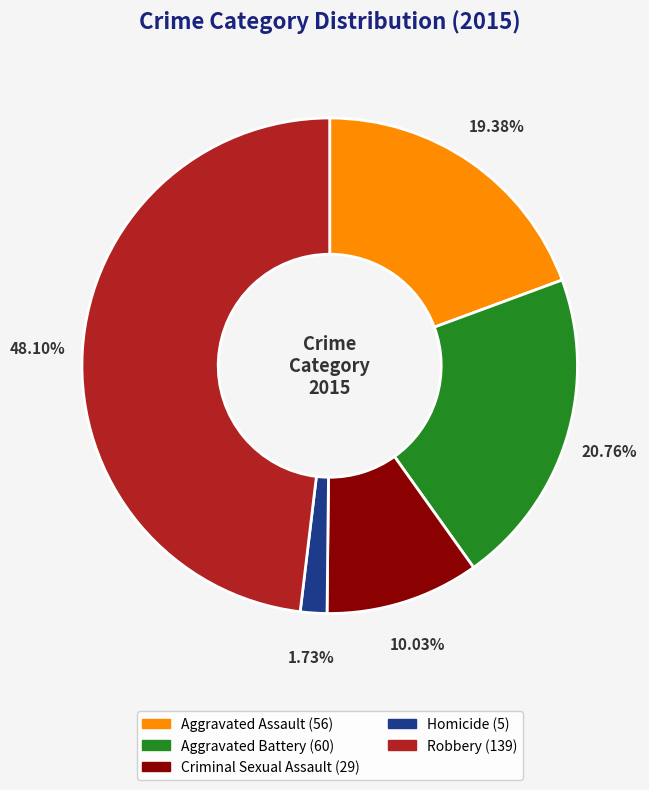

To the nearest percent, what is the average slice percentage?

20%